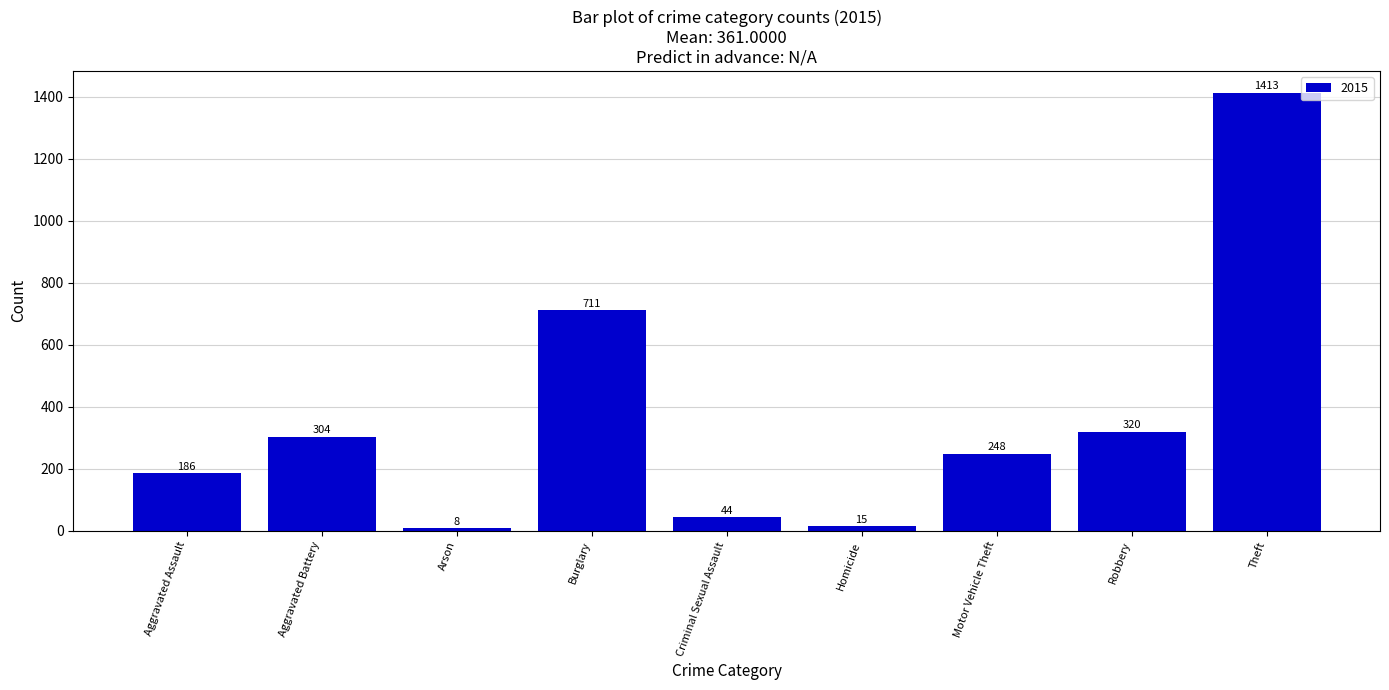

What is the sum of all values?

3249